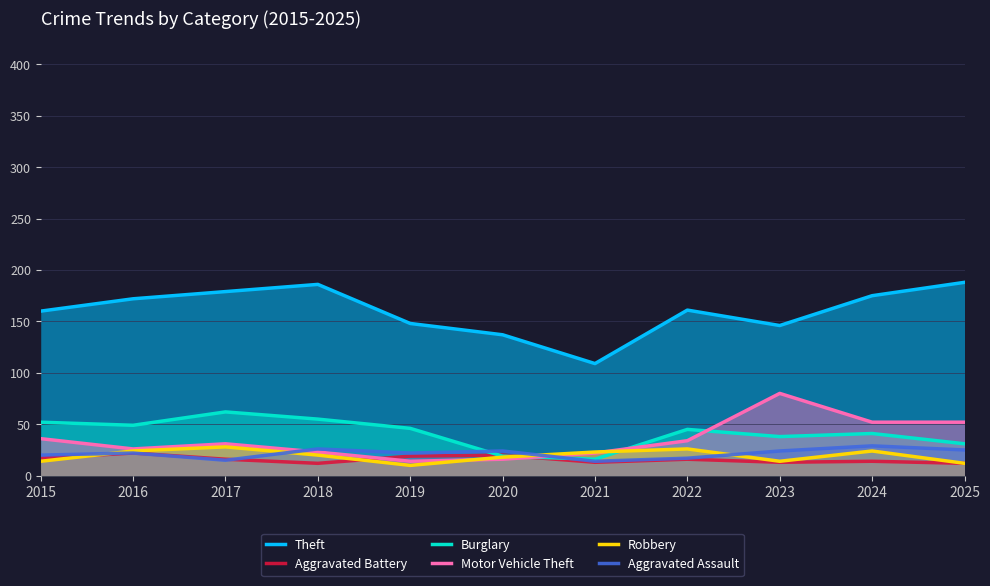

Between 2021 and 2025, which is larger?

2025